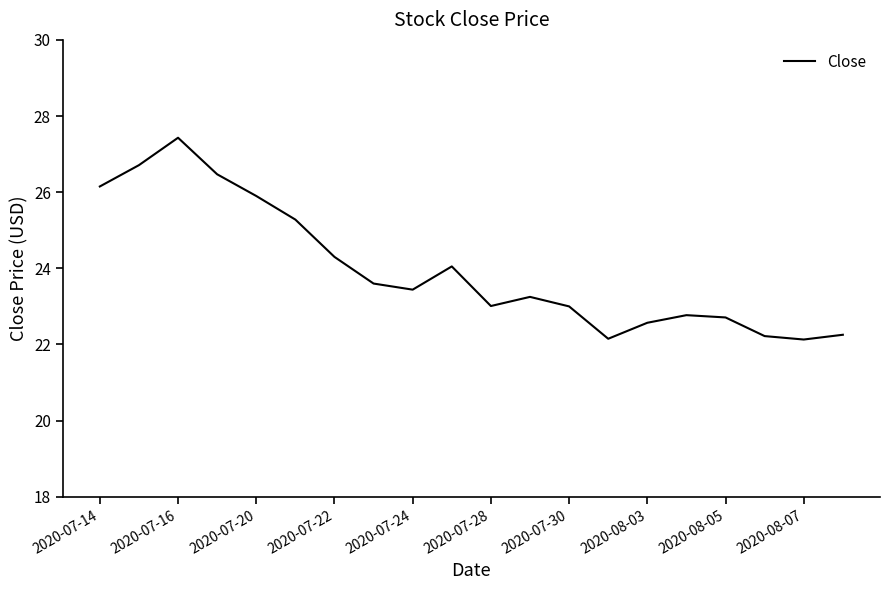

What is the greatest value displayed?

27.4